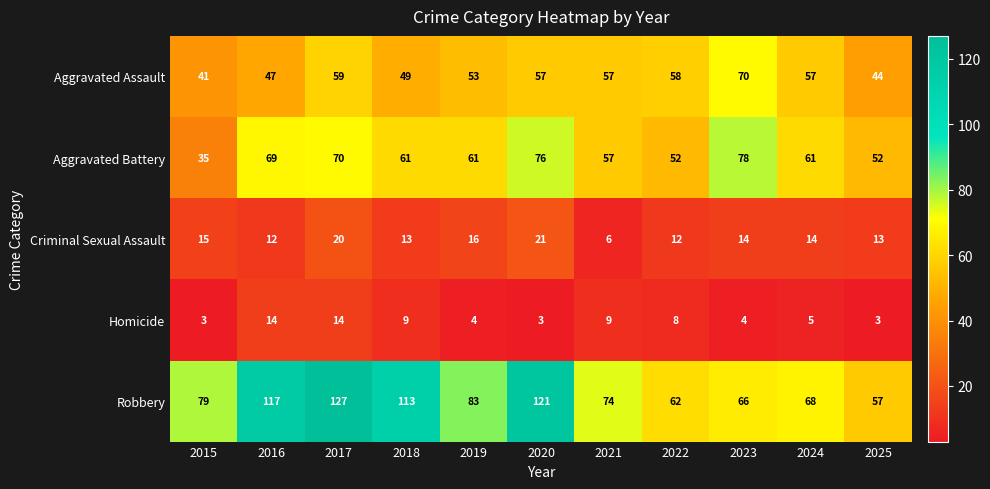

Rank the series at 2018 from lowest to highest value.

Homicide, Criminal Sexual Assault, Aggravated Assault, Aggravated Battery, Robbery